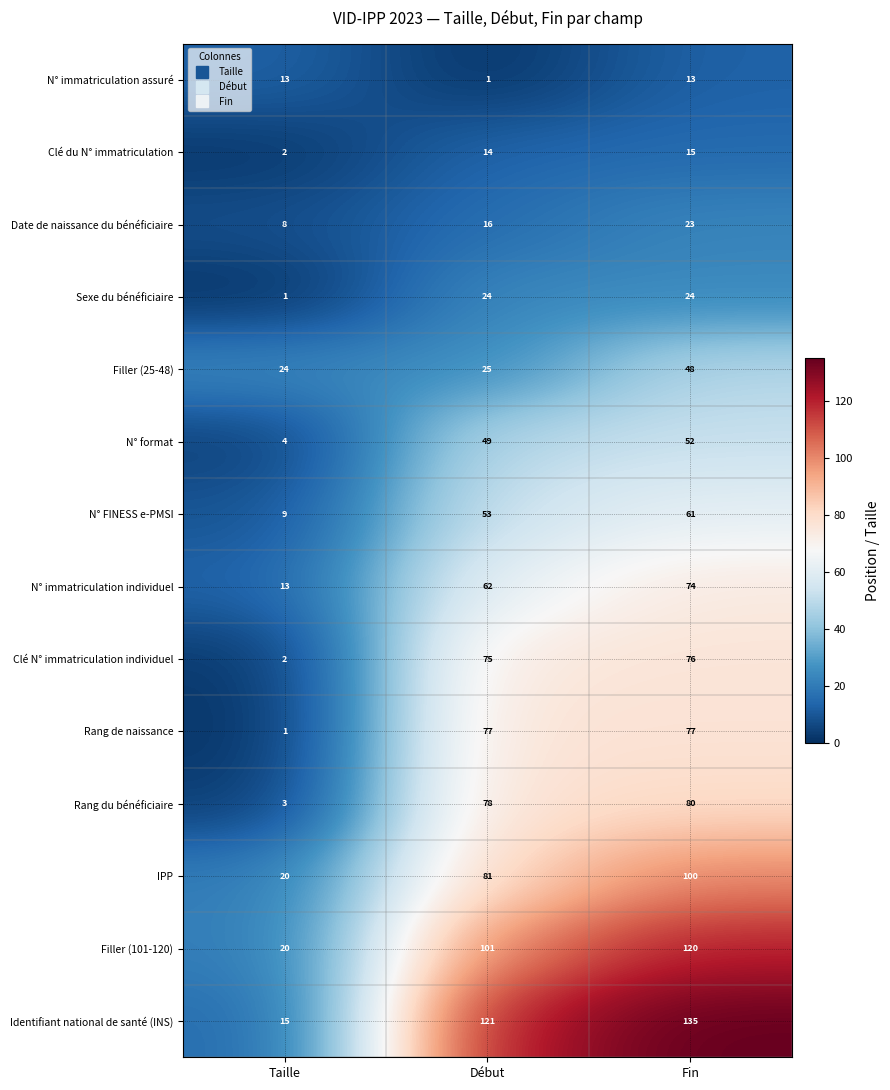

What is the maximum value shown in the chart?

135